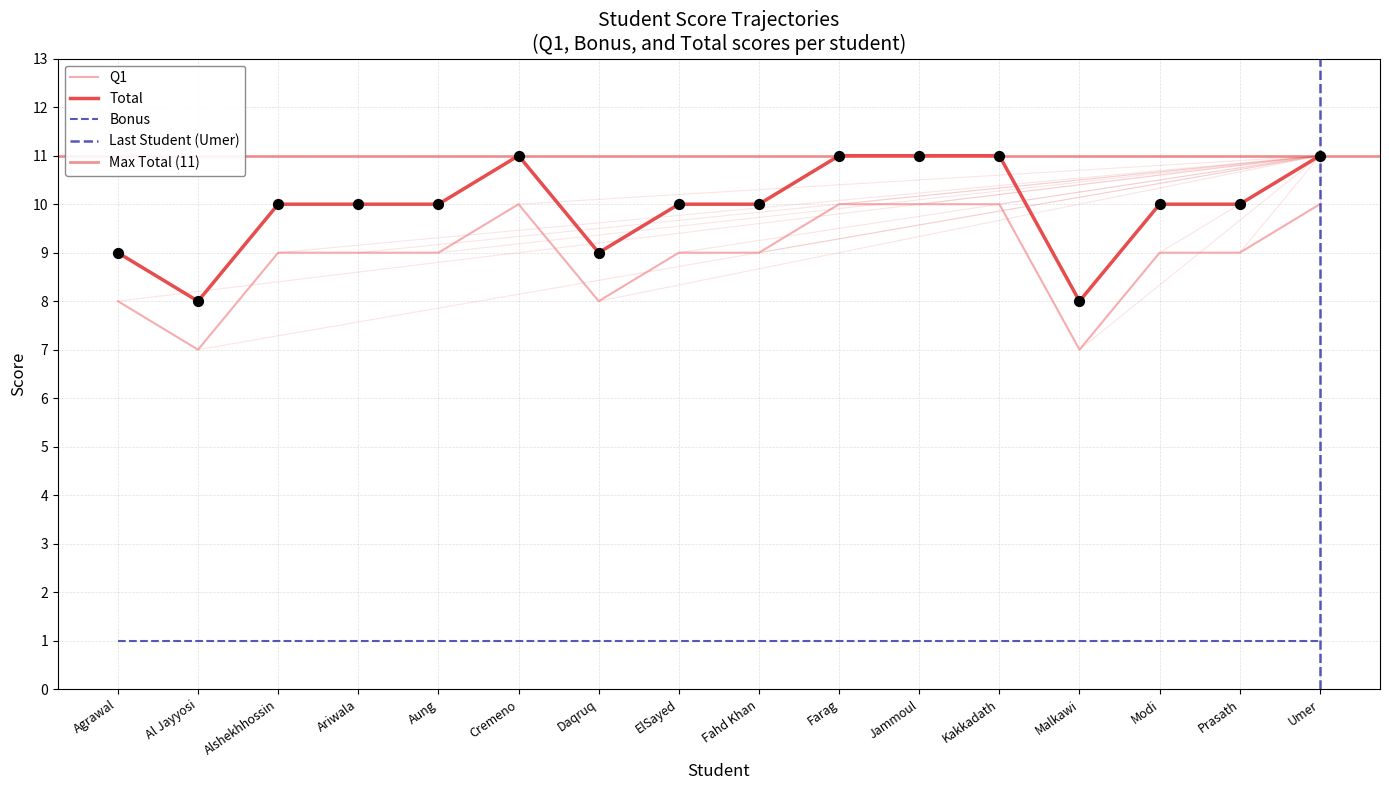

At which category is the sum across all series the highest?

Cremeno